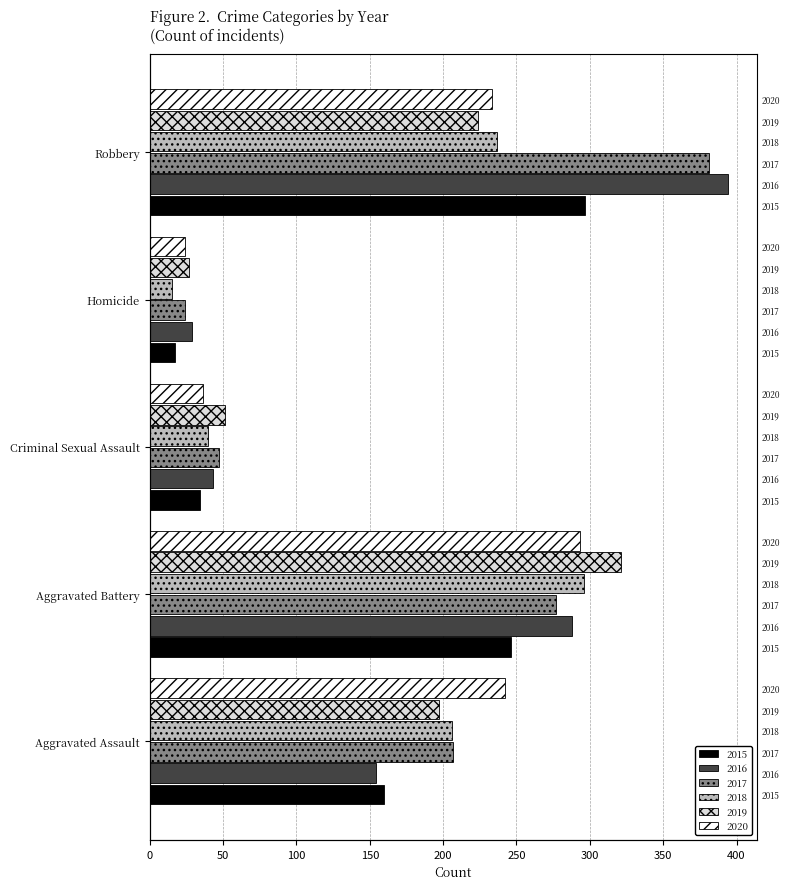

The value of 2017 at Robbery is 381. True or false?

True